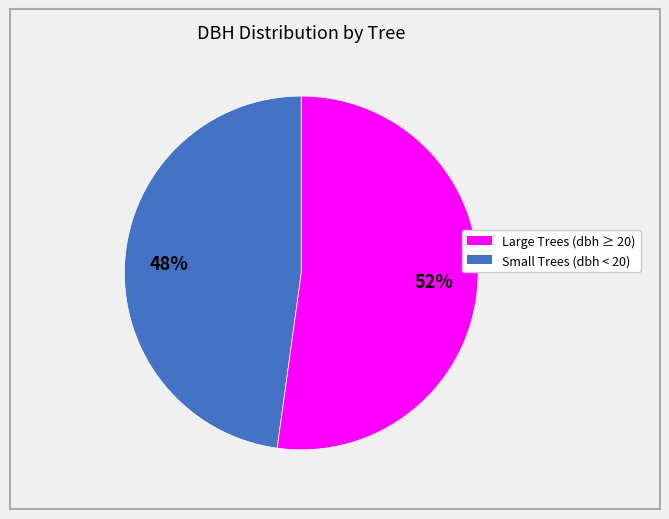

To the nearest percent, what is the difference between the largest and smallest slice percentages?

4%